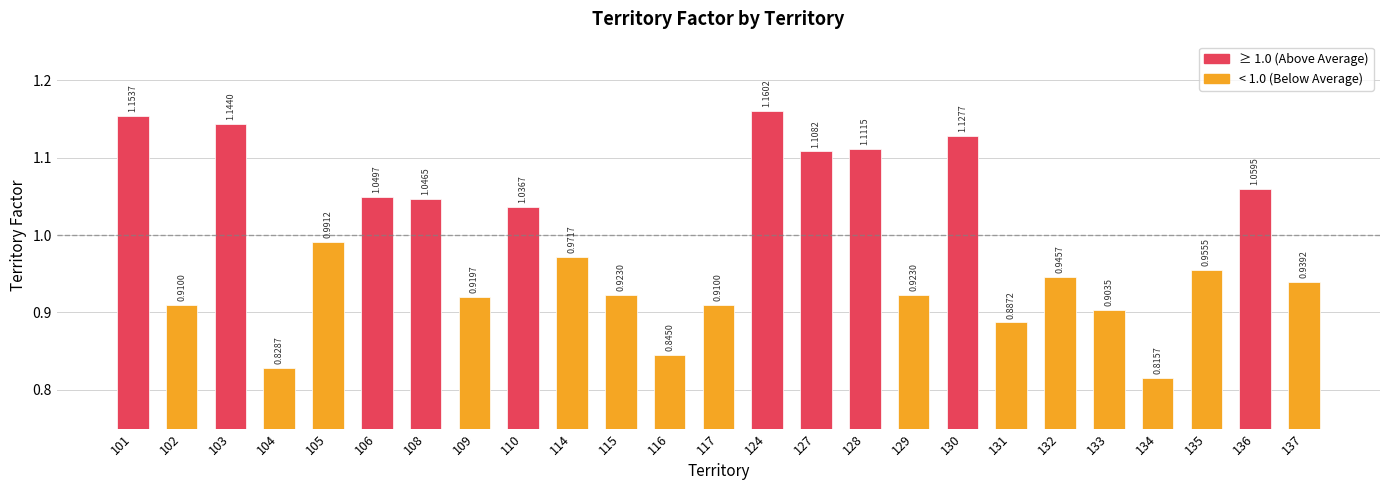

What is the sum of all values?

24.7